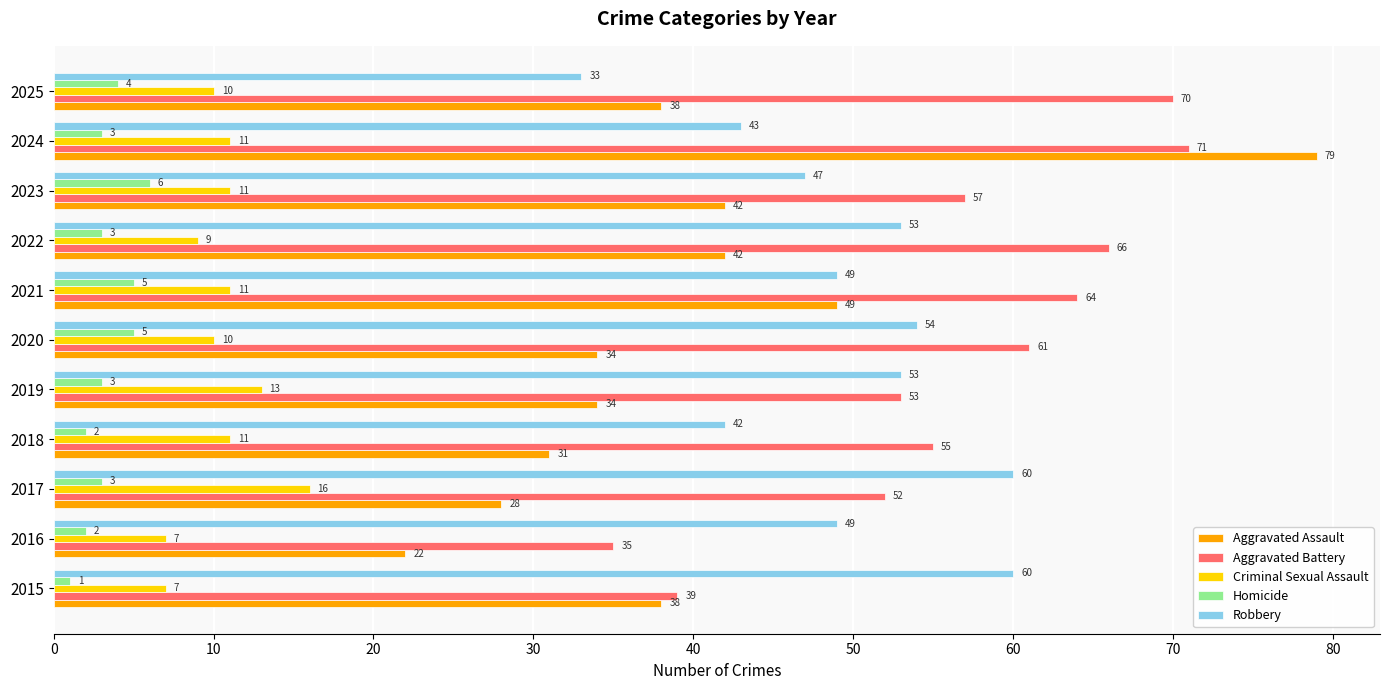

Count the number of categories in the chart.

11